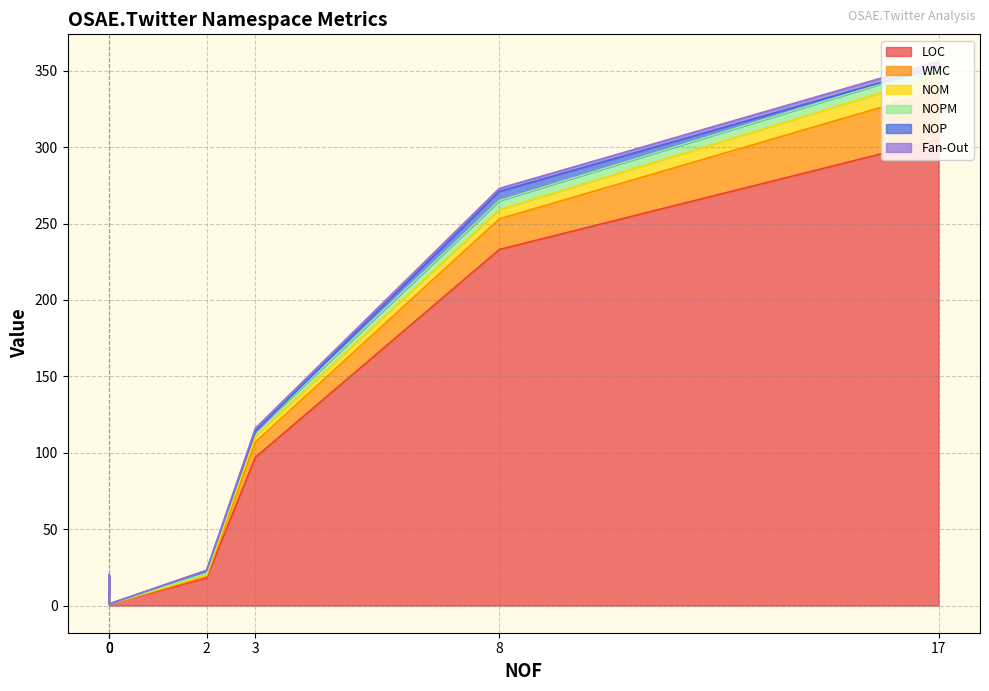

Does the chart display data point markers on the line(s)?

No